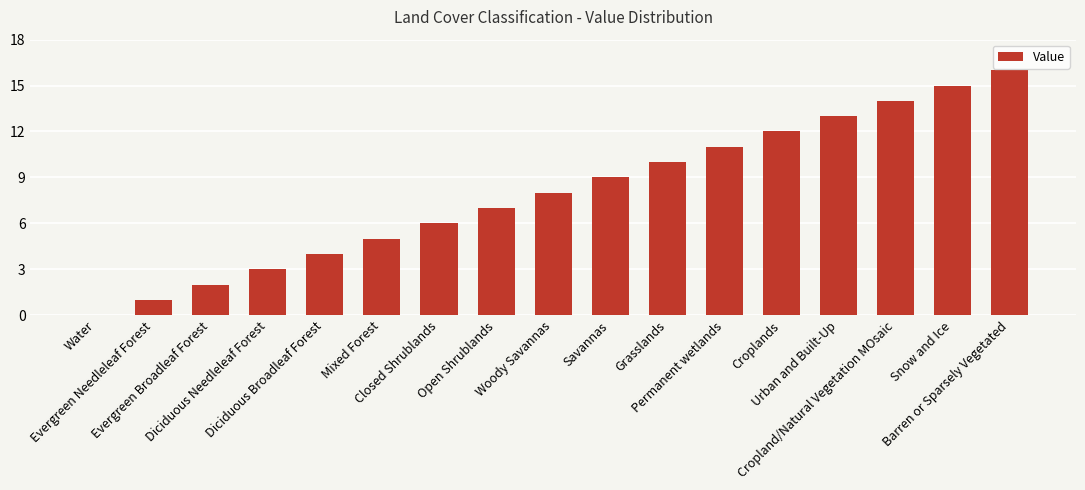

Between Diciduous Broadleaf Forest and Closed Shrublands, which is larger?

Closed Shrublands